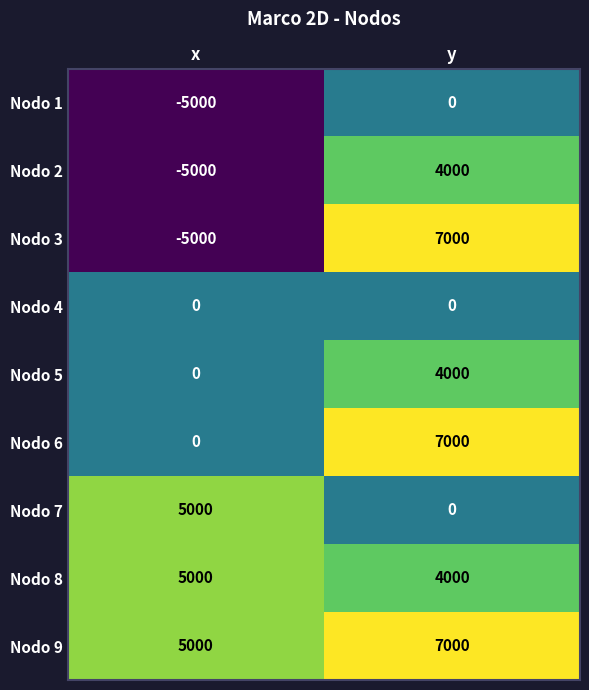

What is the average value of the Nodo 9 series?

6000